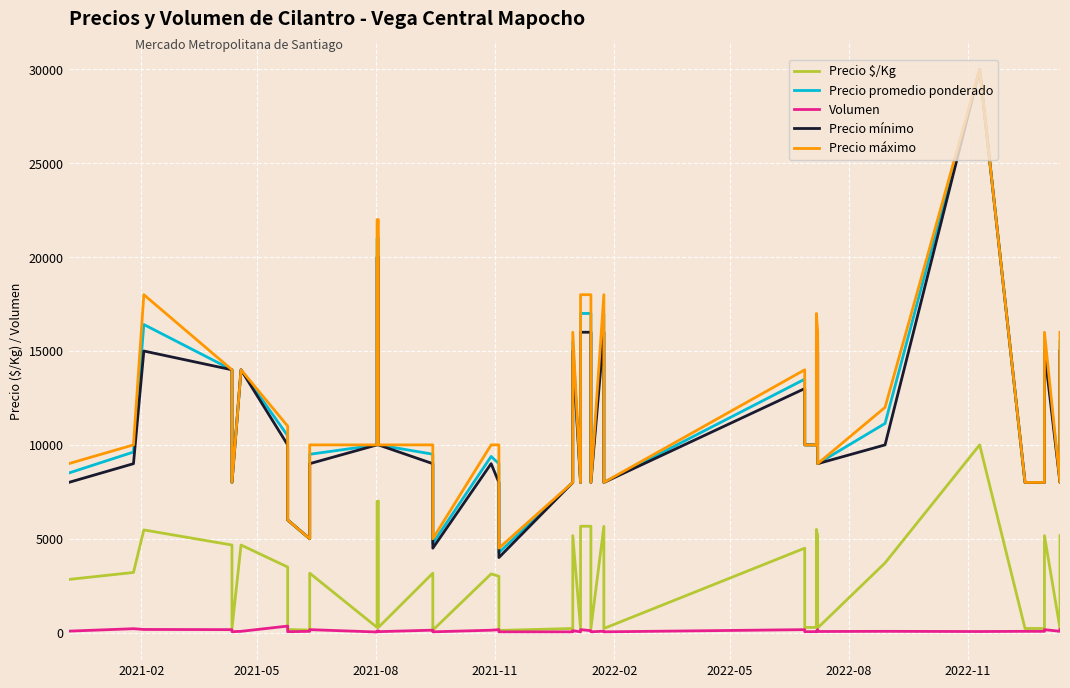

How many interior local peaks does the Volumen series have?

12